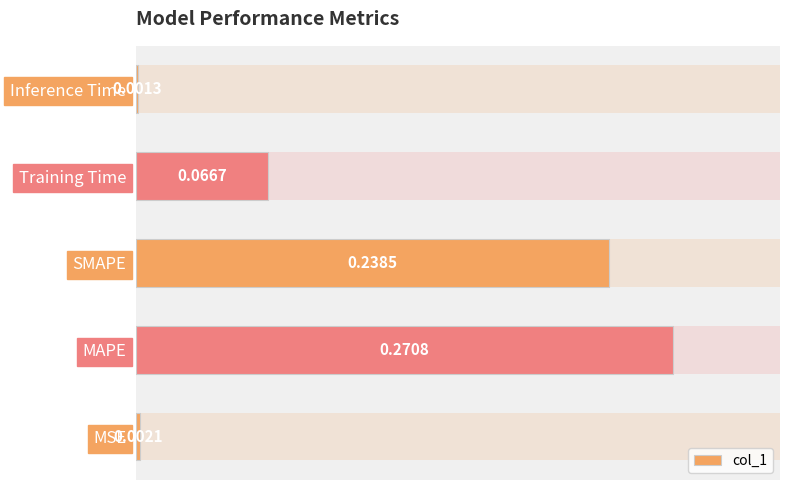

Does the chart contain stacked bars?

No